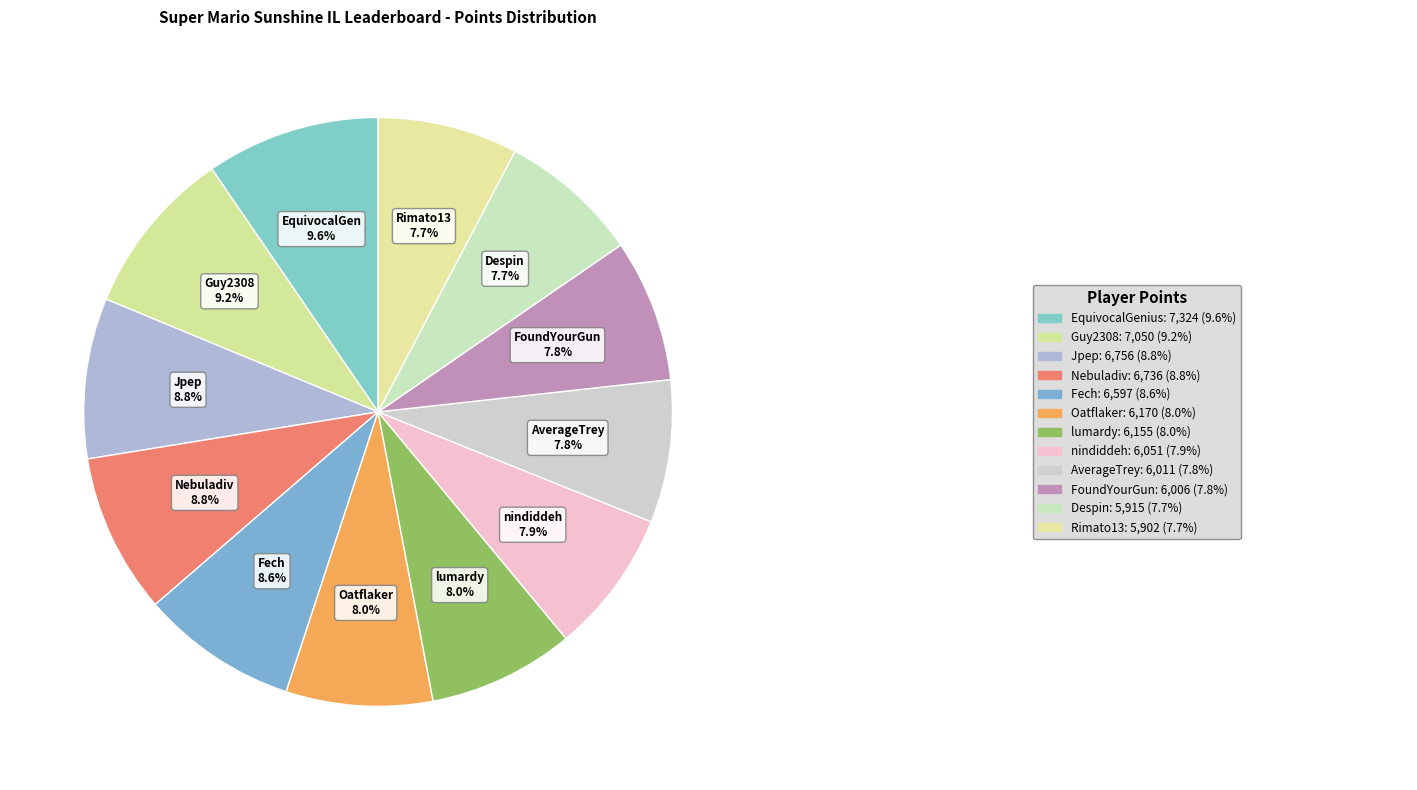

How many segments does this pie chart have?

12